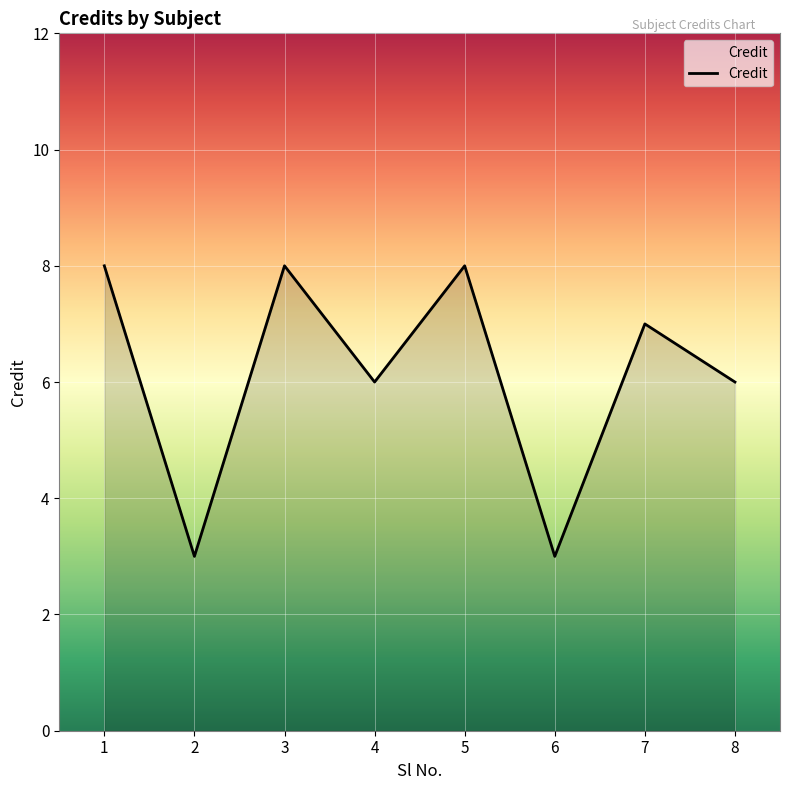

How many values are below 7?

4